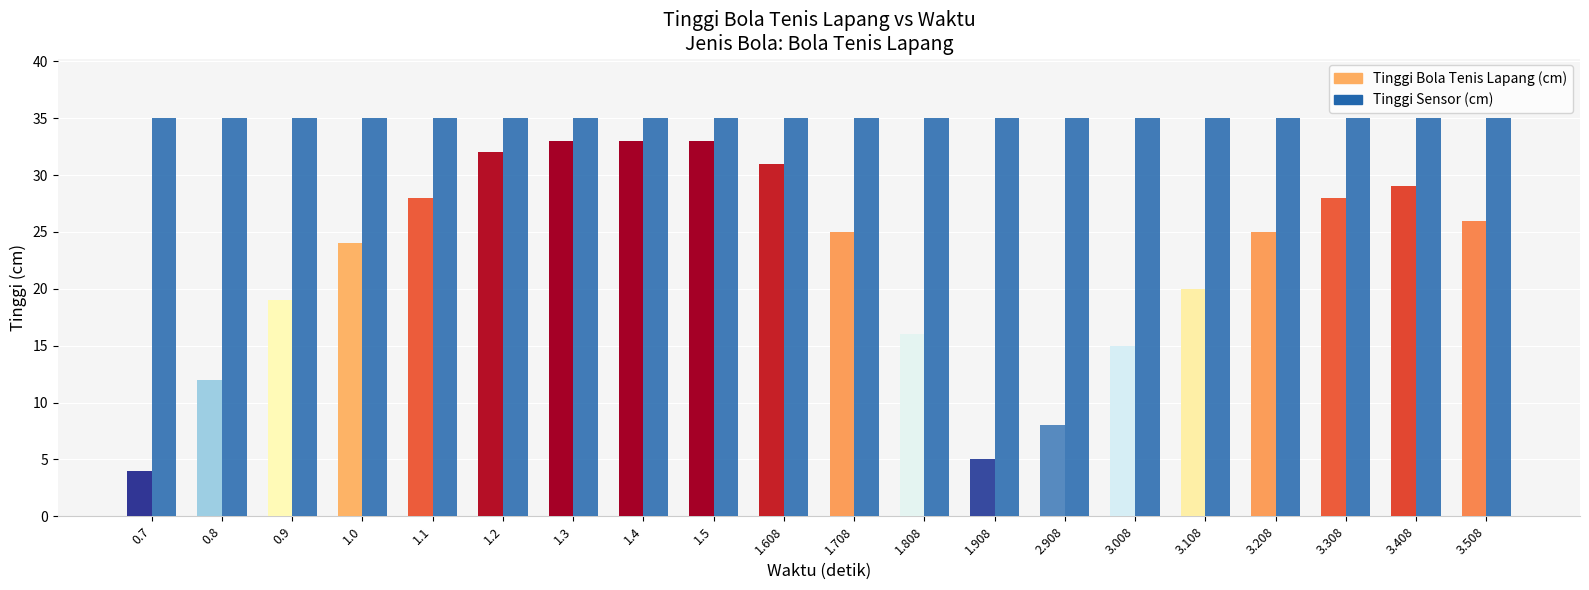

Reading left to right, list all the values displayed in this chart.

Tinggi Bola Tenis Lapang (cm): 0.7=4	0.8=12	0.9=19	1.0=24	1.1=28	1.2=32	1.3=33	1.4=33	1.5=33	1.608=31	1.708=25	1.808=16	1.908=5	2.908=8	3.008=15	3.108=20	3.208=25	3.308=28	3.408=29	3.508=26
Tinggi Sensor (cm): 0.7=35	0.8=35	0.9=35	1.0=35	1.1=35	1.2=35	1.3=35	1.4=35	1.5=35	1.608=35	1.708=35	1.808=35	1.908=35	2.908=35	3.008=35	3.108=35	3.208=35	3.308=35	3.408=35	3.508=35